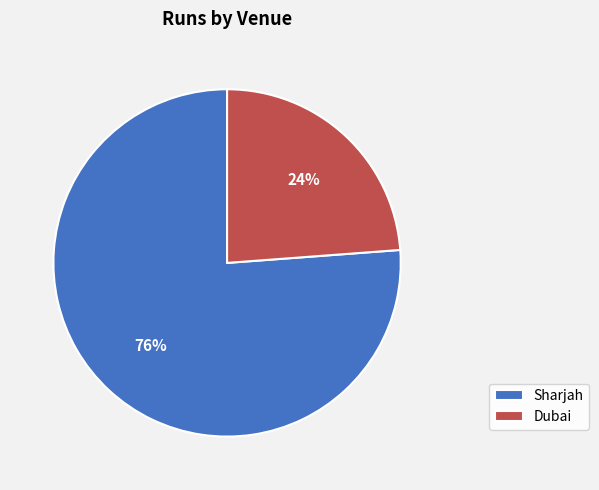

Which has a higher value, Sharjah or Dubai?

Sharjah